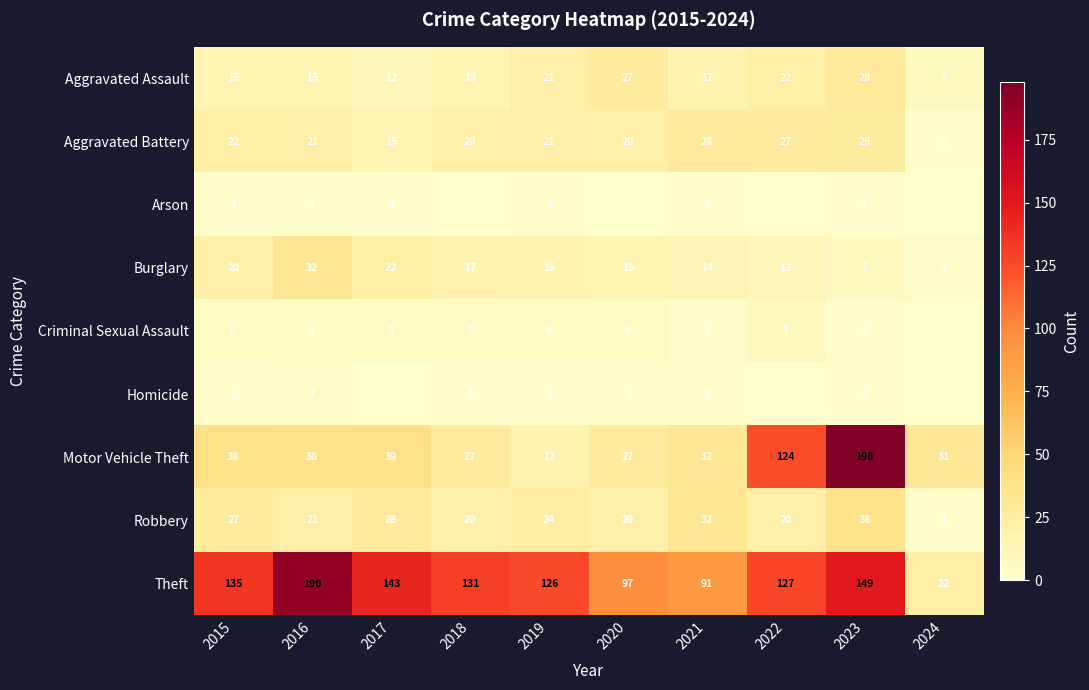

What is the minimum value for Aggravated Assault?

7